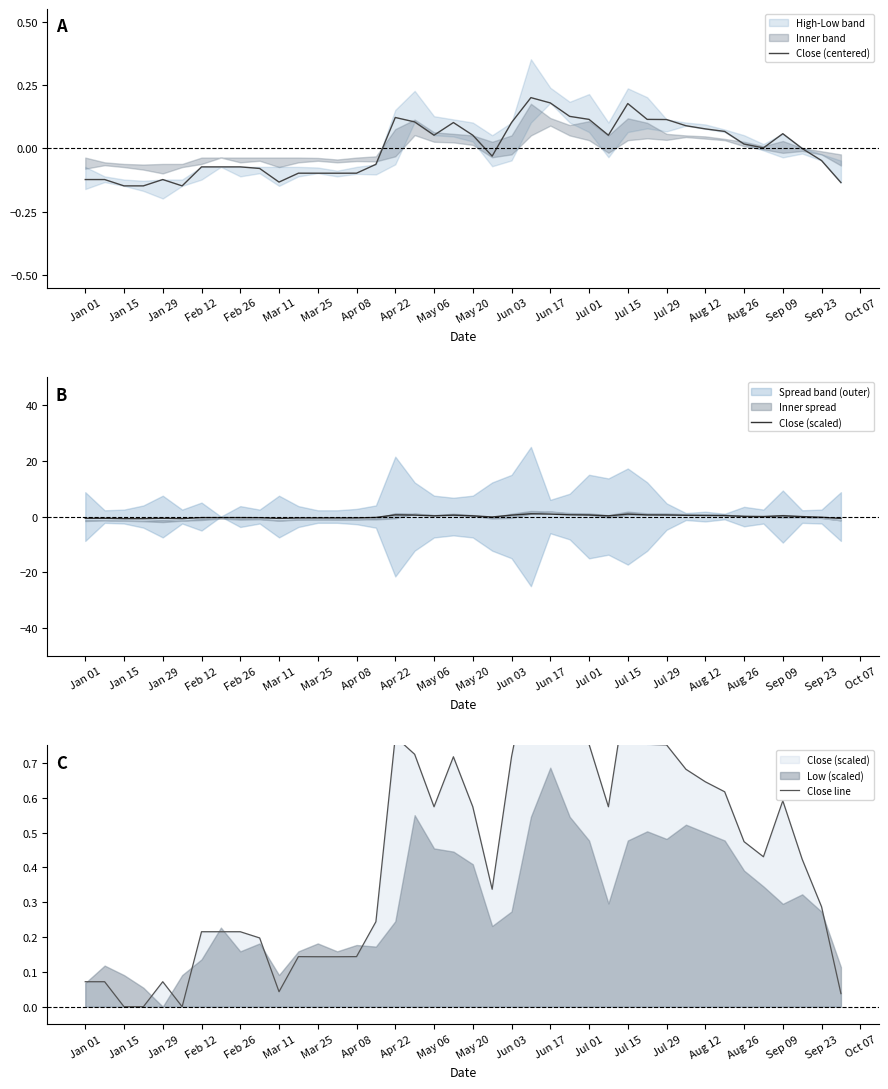

The Close (scaled) series shows 0.3 at 29. True or false?

False